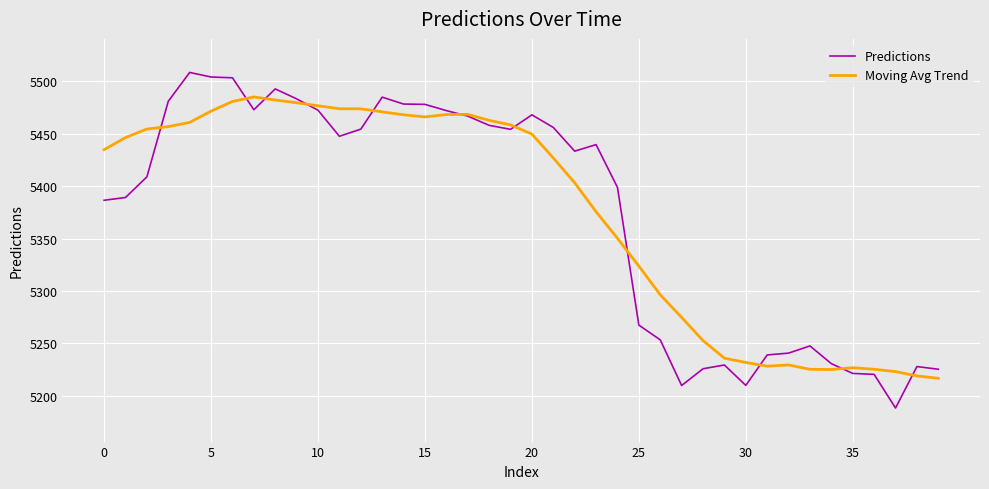

List the series in order of their peak value, lowest first.

Moving Avg Trend, Predictions